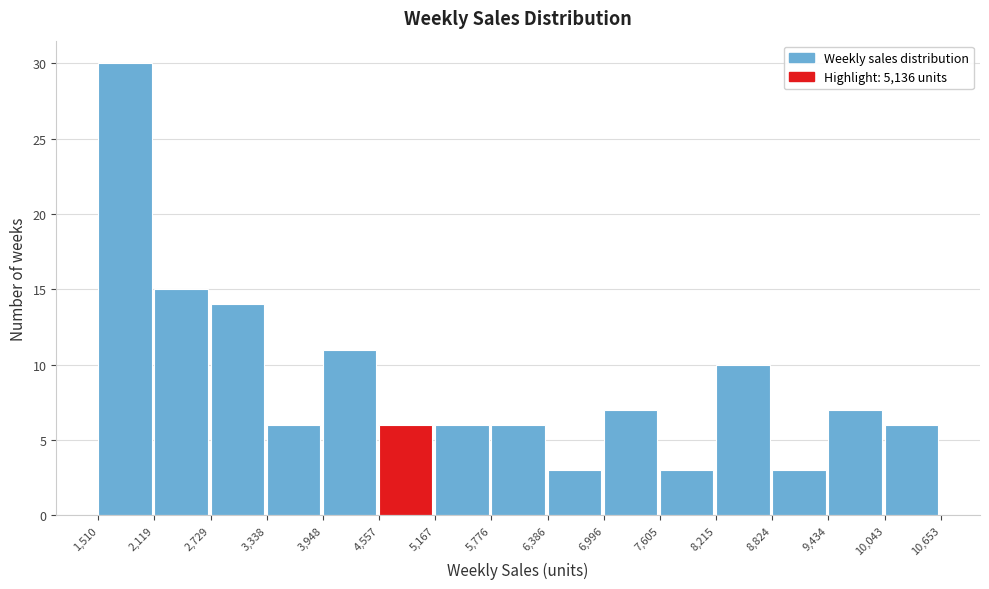

Reading left to right, list every bar in this chart as the range it spans on the x-axis followed by its height. The values are not printed on the chart, so give them approximately, as read against the axis.

1,510 to 2,119: 30
2,119 to 2,729: 15
2,729 to 3,338: 14
3,338 to 3,948: 6
3,948 to 4,557: 11
4,557 to 5,167: 6
5,167 to 5,776: 6
5,776 to 6,386: 6
6,386 to 6,996: 3
6,996 to 7,605: 7
7,605 to 8,215: 3
8,215 to 8,824: 10
8,824 to 9,434: 3
9,434 to 10,043: 7
10,043 to 10,653: 6